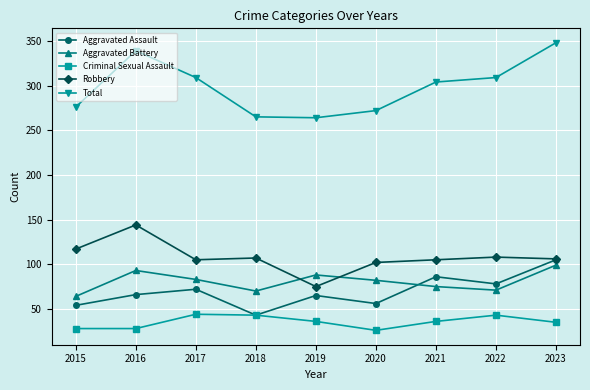

Is it true that Criminal Sexual Assault equals 43 at 2018?

True